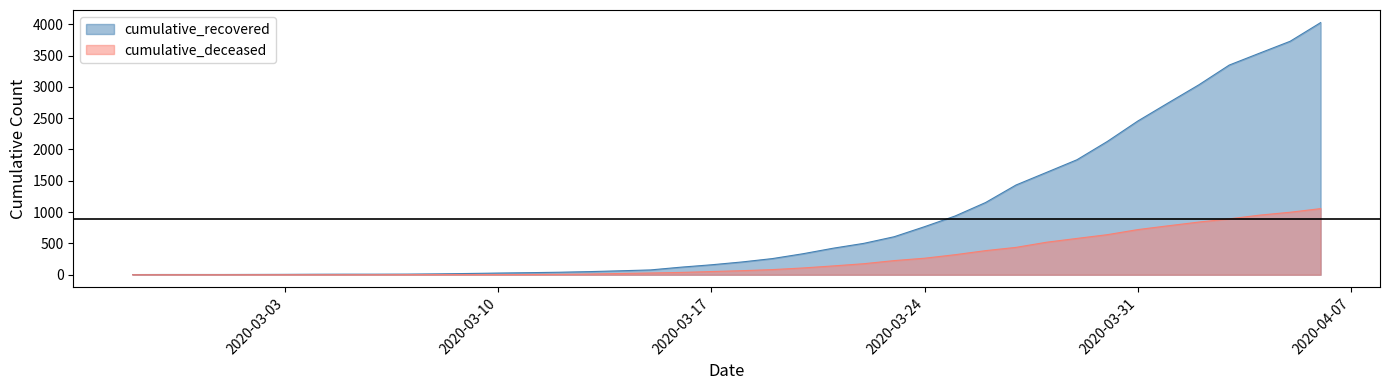

Rank the series by their maximum value, from highest to lowest.

cumulative_recovered, cumulative_deceased